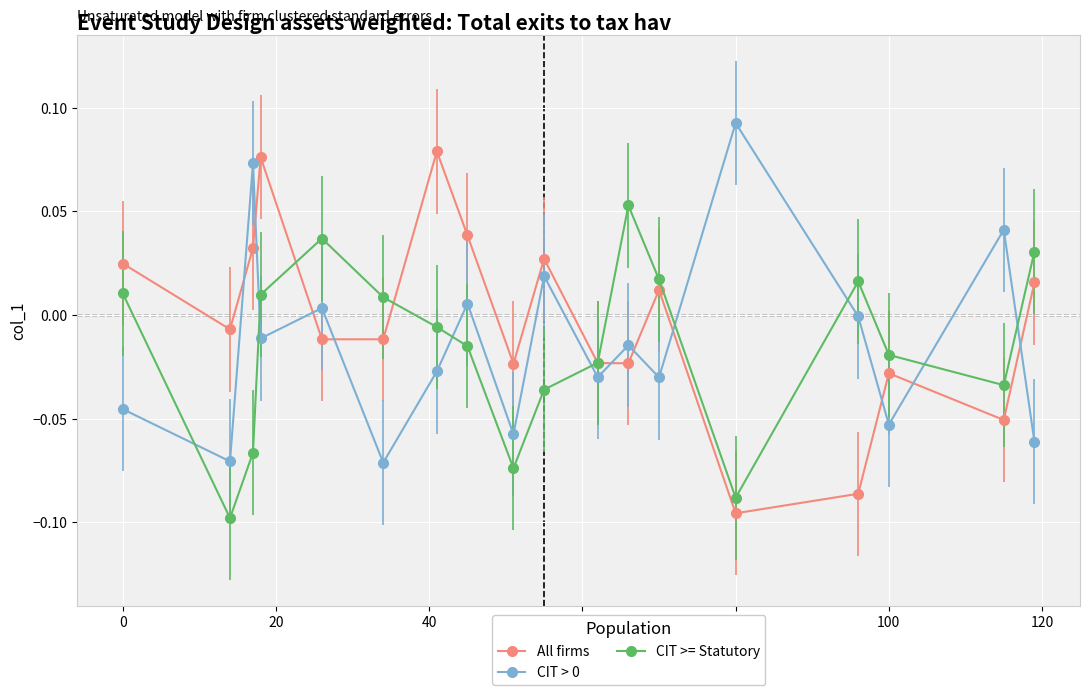

True or false: CIT > 0 and All firms intersect in this chart.

True